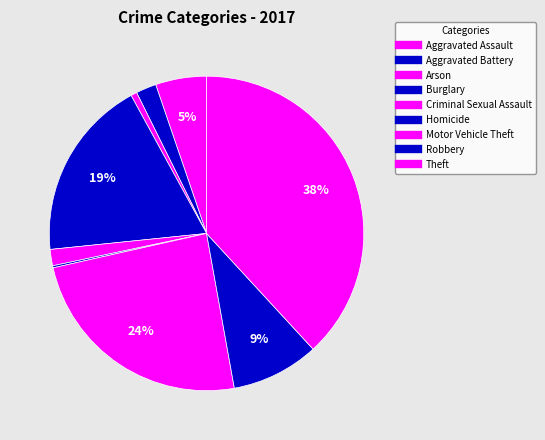

Is there any slice that represents more than half of the pie?

No